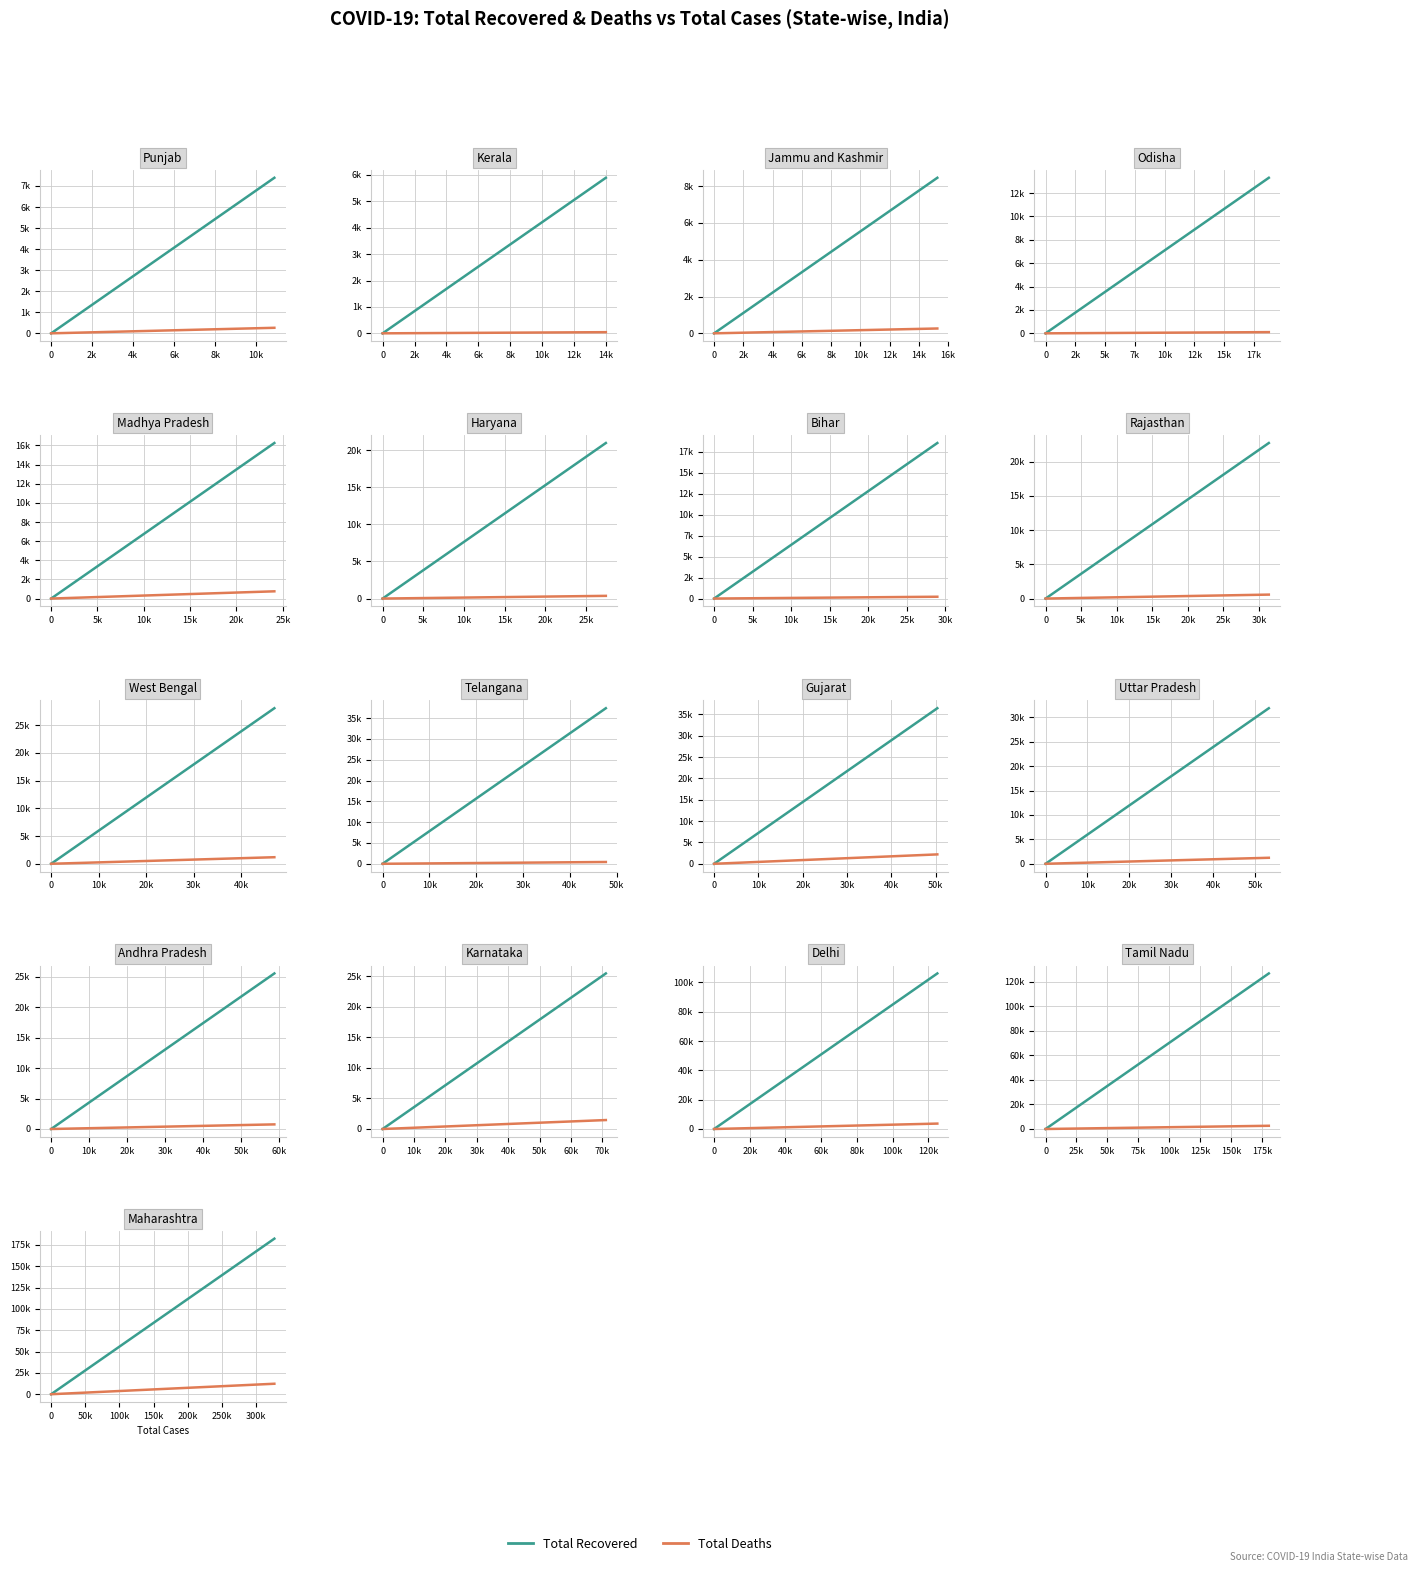

Rank the series at 0 from lowest to highest value.

Total Deaths, Total Recovered